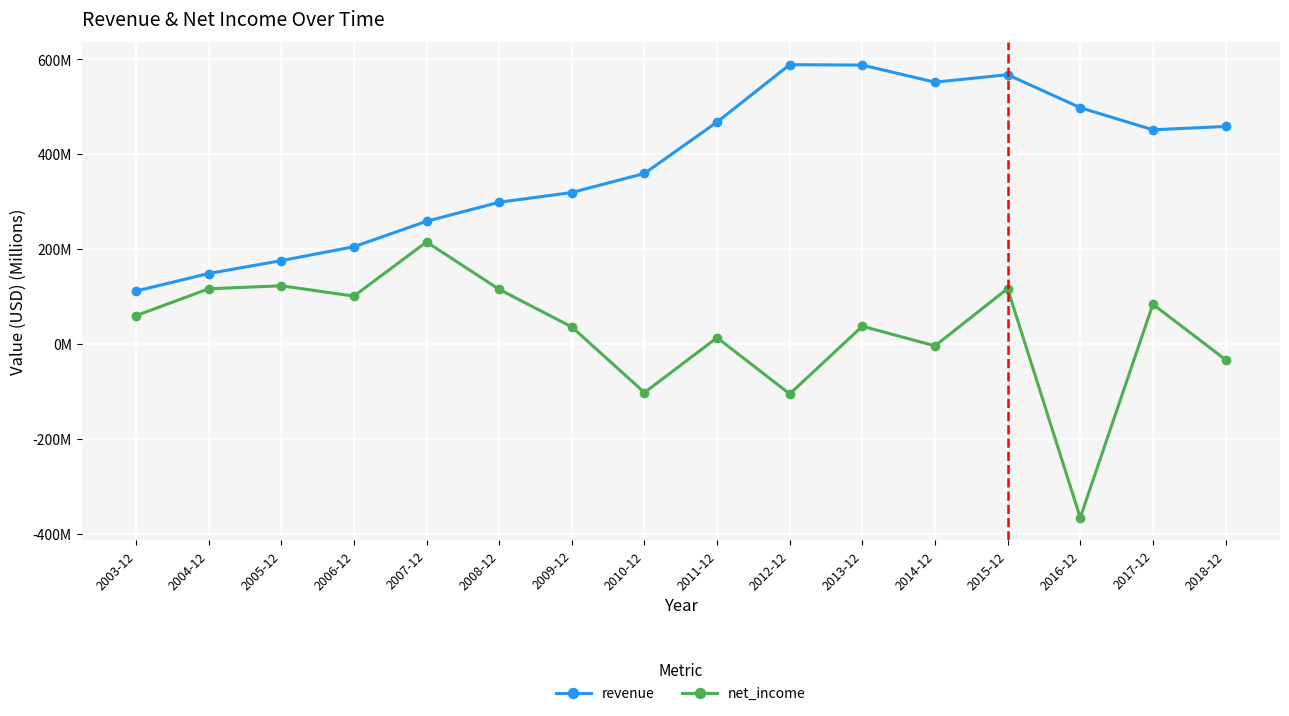

Rank the series by their average value, from highest to lowest.

revenue, net_income